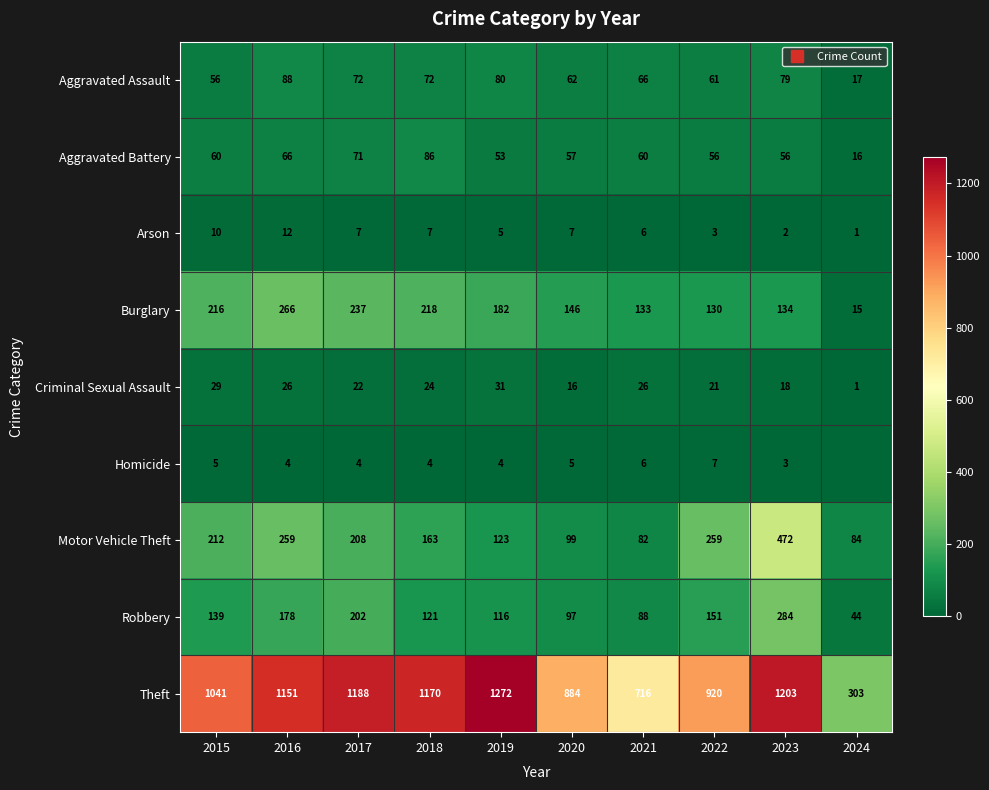

How many series are shown in this chart?

9